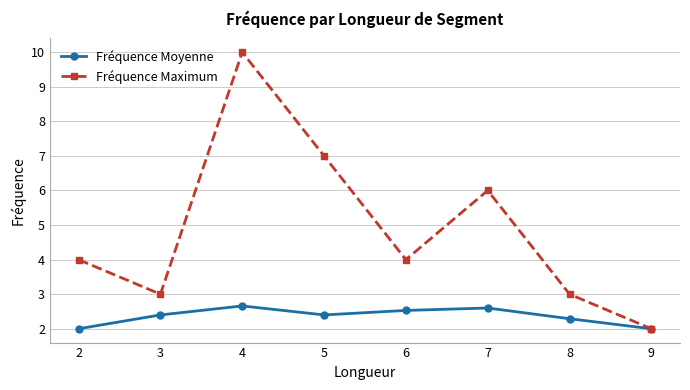

Rank the series by their average value, from highest to lowest.

Fréquence Maximum, Fréquence Moyenne